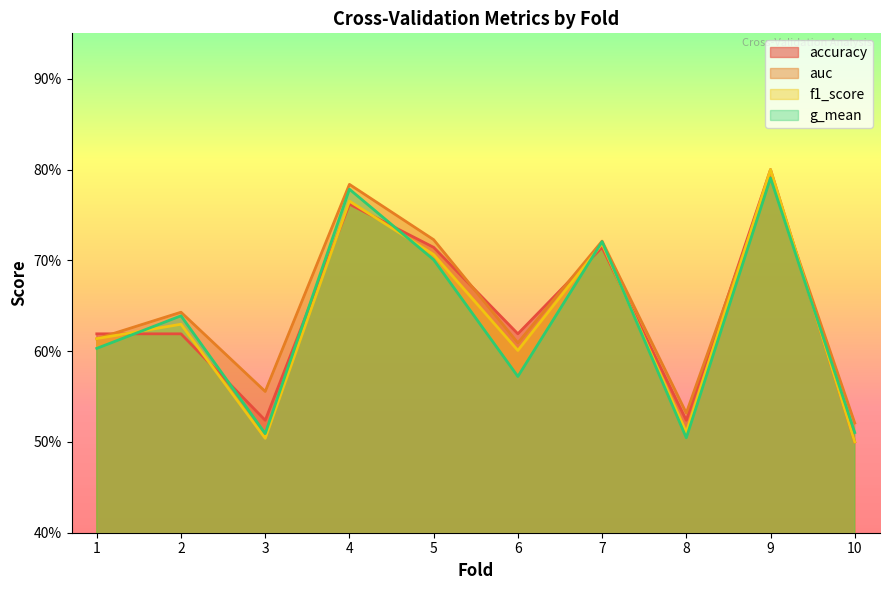

What is the spread (max minus min) of values at 3?

0.1